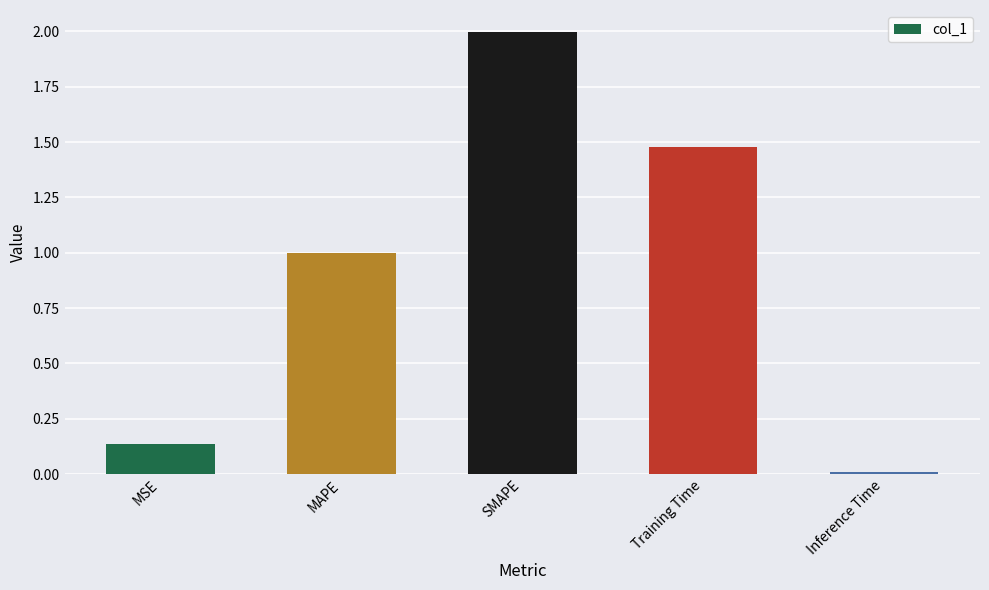

What is the change in value from SMAPE to Training Time?

-0.5